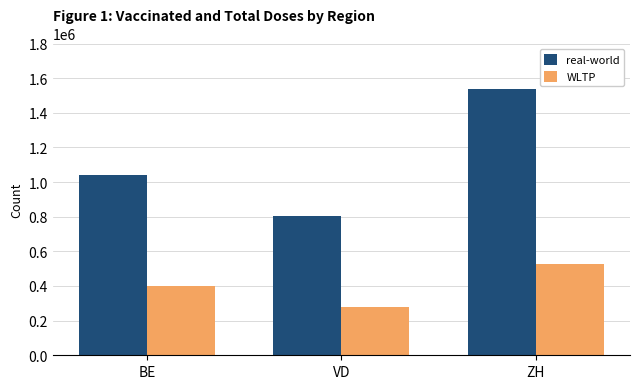

Which series has the largest total across all categories?

real-world